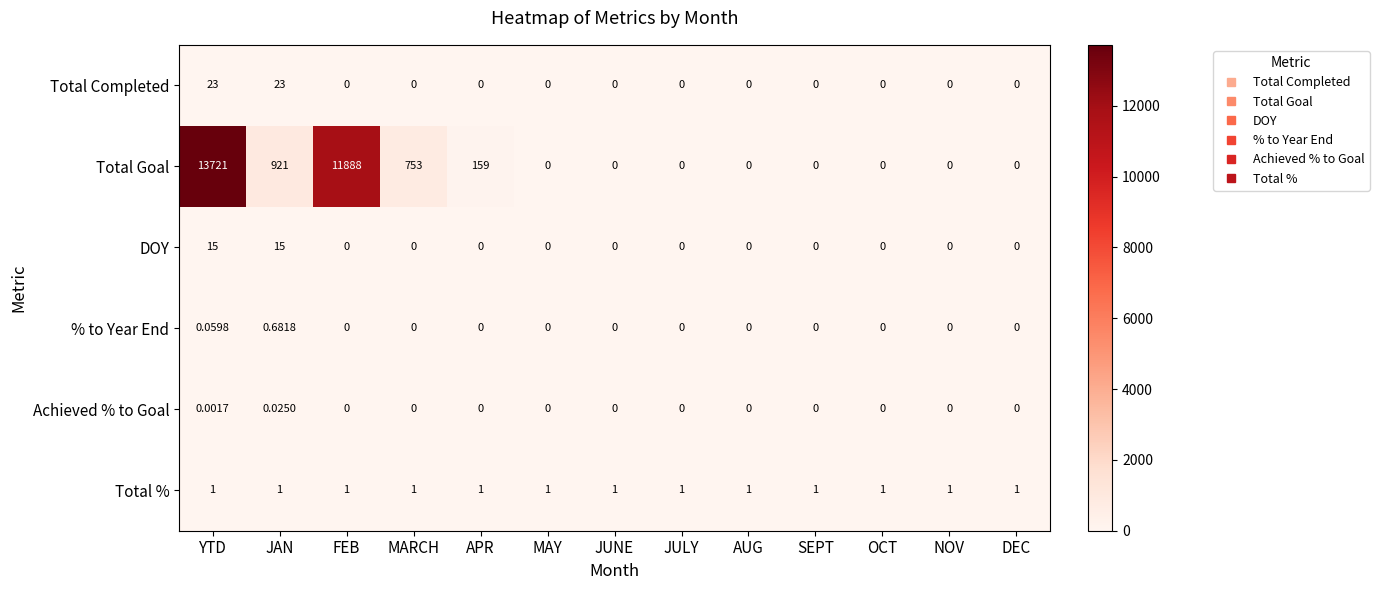

At which category does the chart reach its peak across all series?

YTD